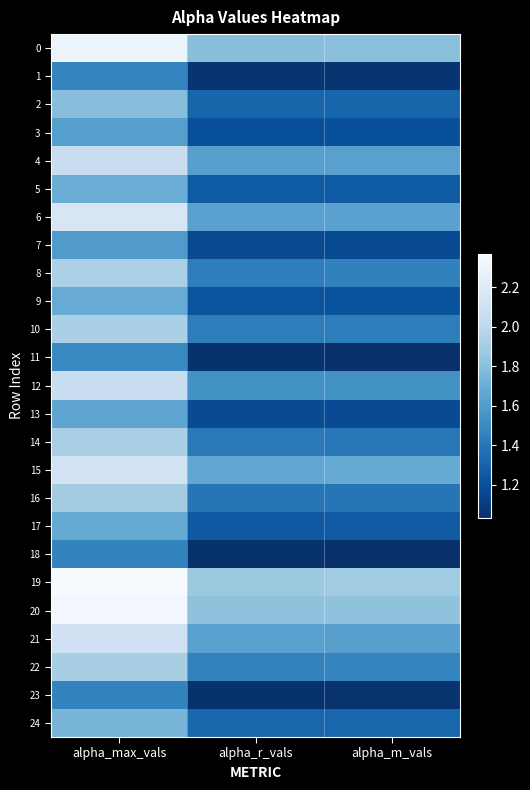

Between alpha_m_vals and alpha_max_vals, which is larger?

alpha_max_vals